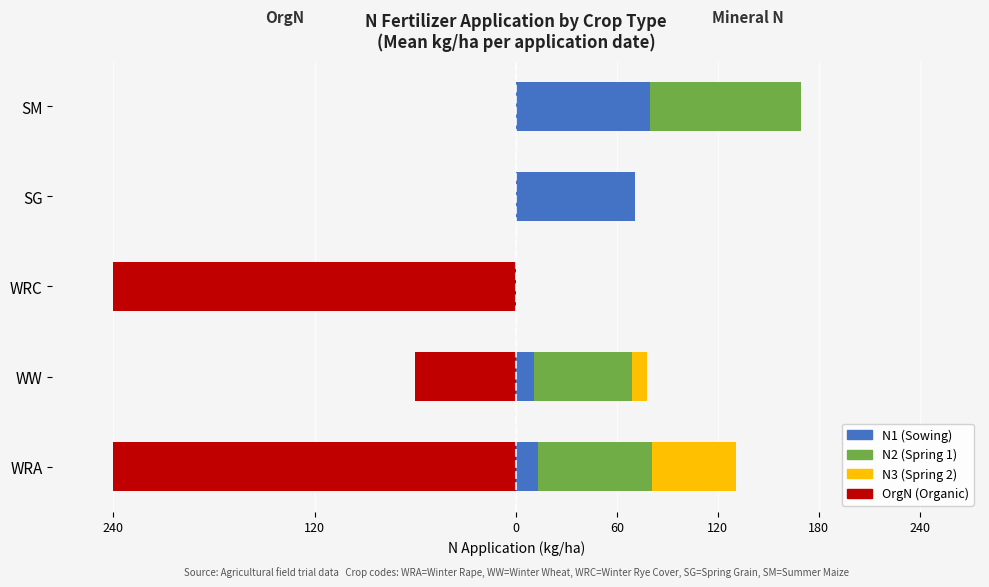

Which series has the largest range (max minus min)?

OrgN